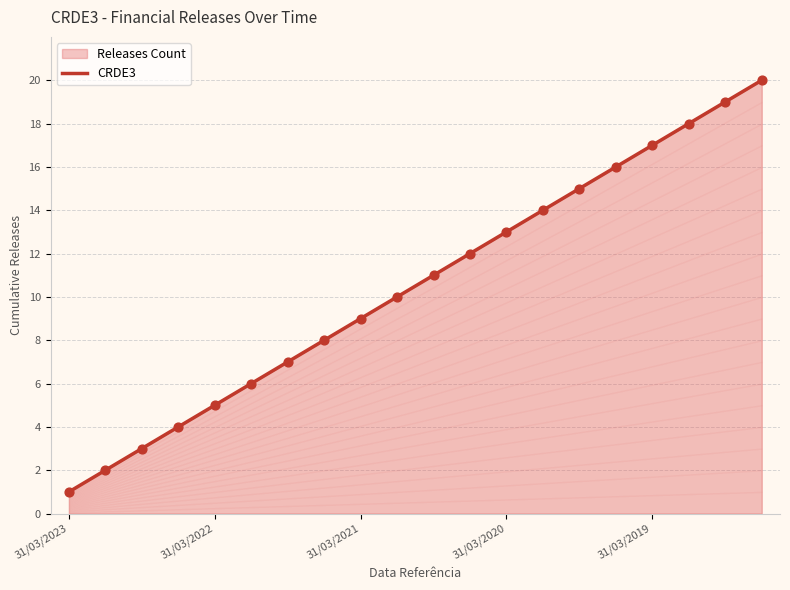

What is the ratio of the value at 13 to the value at 19?

0.7